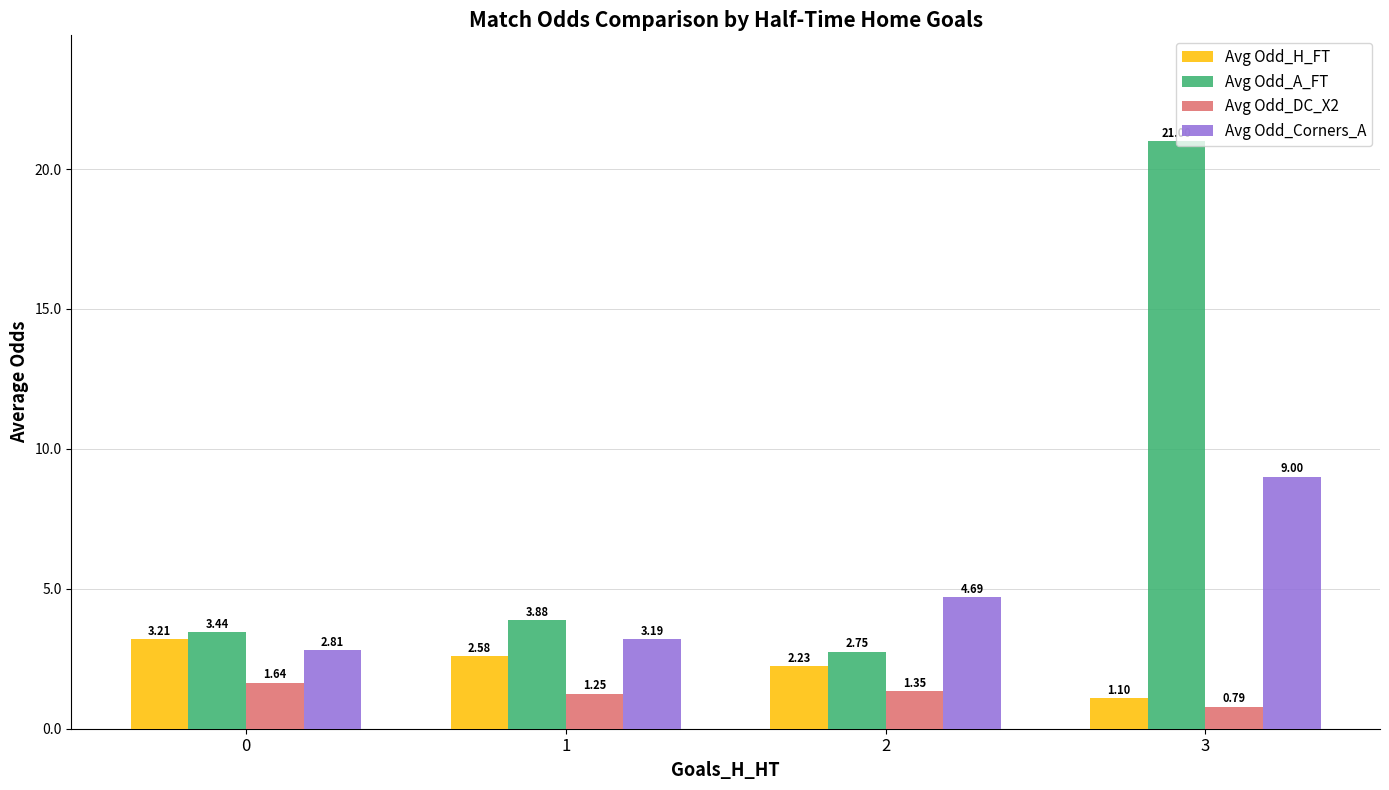

Which series has the widest spread of values?

Avg Odd_A_FT